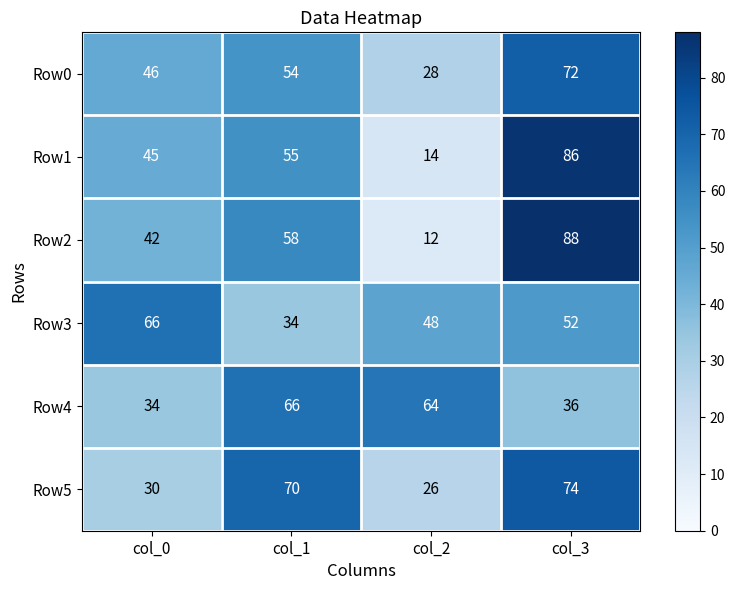

Reading left to right, extract all data points from this chart.

Row0: col_0=46	col_1=54	col_2=28	col_3=72
Row1: col_0=45	col_1=55	col_2=14	col_3=86
Row2: col_0=42	col_1=58	col_2=12	col_3=88
Row3: col_0=66	col_1=34	col_2=48	col_3=52
Row4: col_0=34	col_1=66	col_2=64	col_3=36
Row5: col_0=30	col_1=70	col_2=26	col_3=74